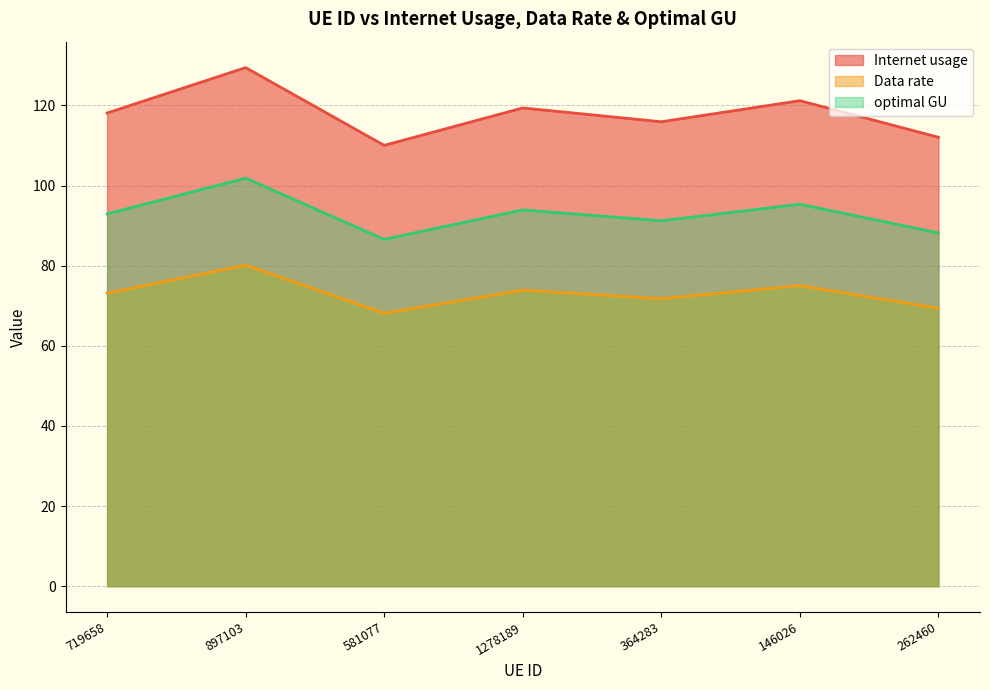

In optimal GU, how many points are lower than both neighbors (excluding endpoints)?

2